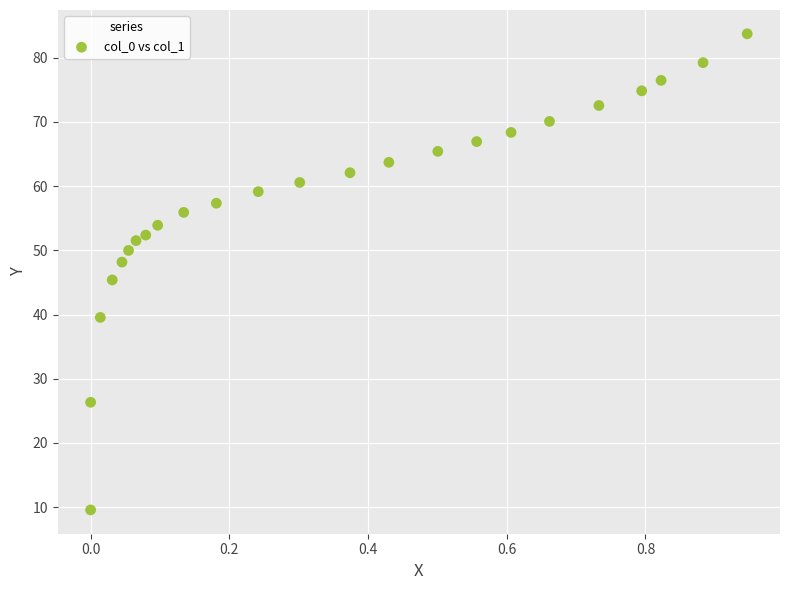

What is the range of Y values (max minus min)?

74.1